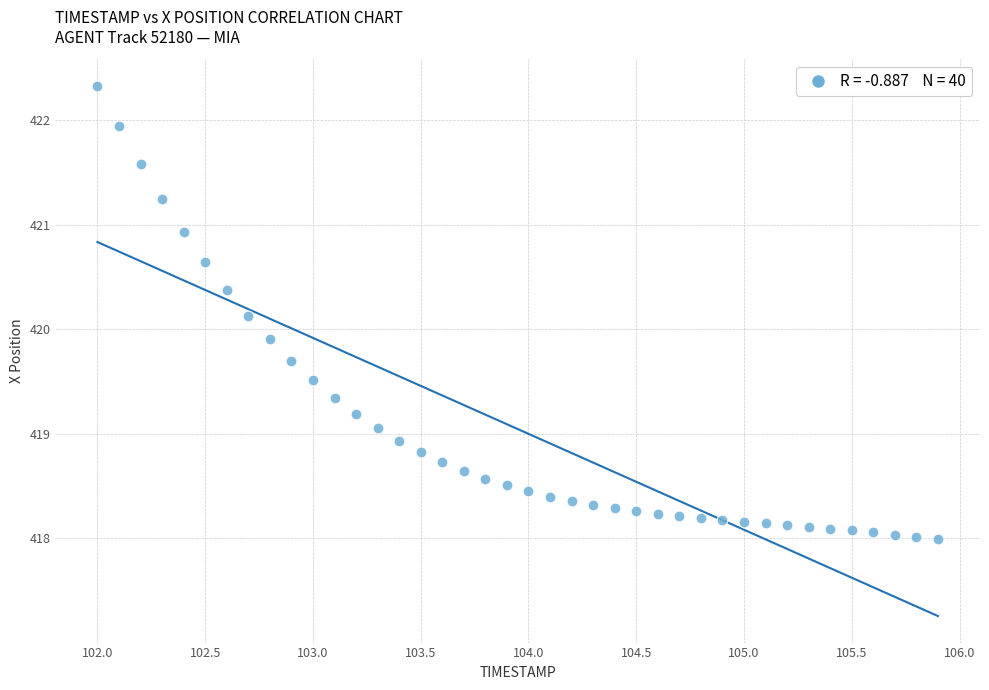

What is the range of Y values (max minus min)?

4.3